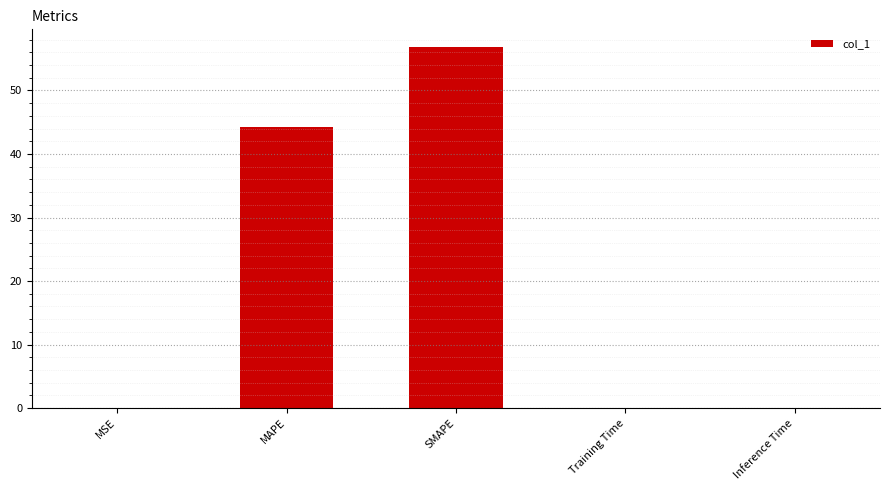

True or false: the data shows 44.2 at MAPE.

True